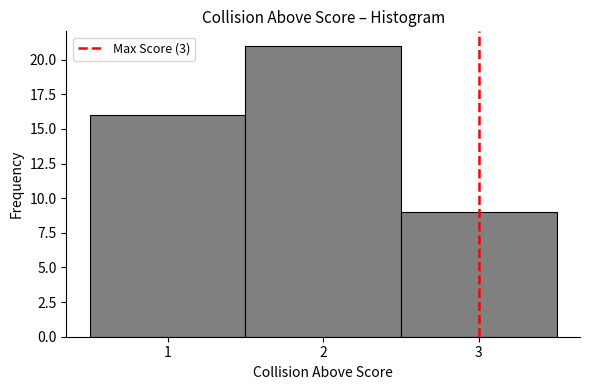

Reading left to right, list every bar in this chart as the range it spans on the x-axis followed by its height. The values are not printed on the chart, so give them approximately, as read against the axis.

0.5 to 1.5: 16
1.5 to 2.5: 21
2.5 to 3.5: 9